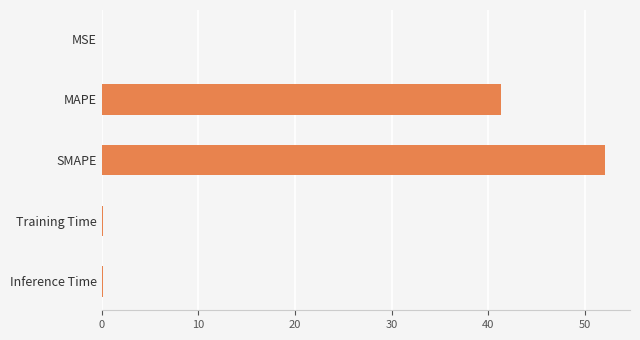

What is the sum of all values?

93.6